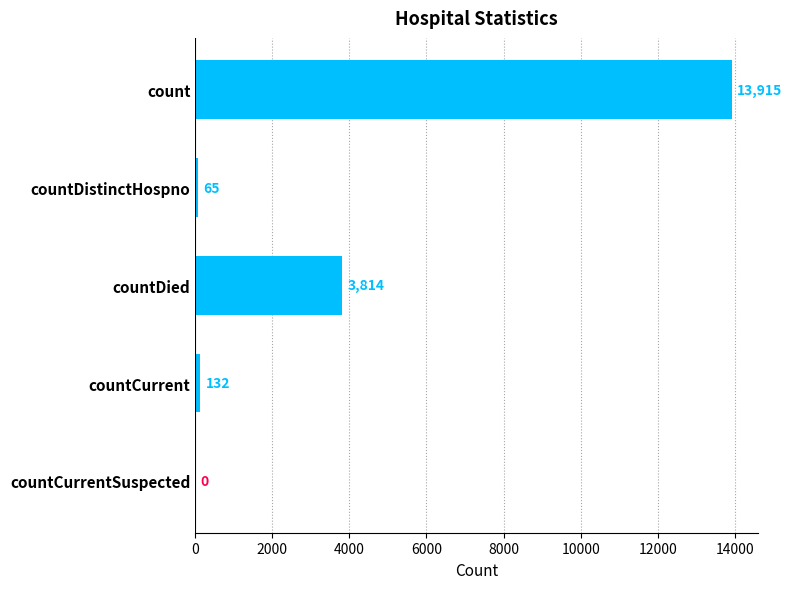

How many positive values are there?

4